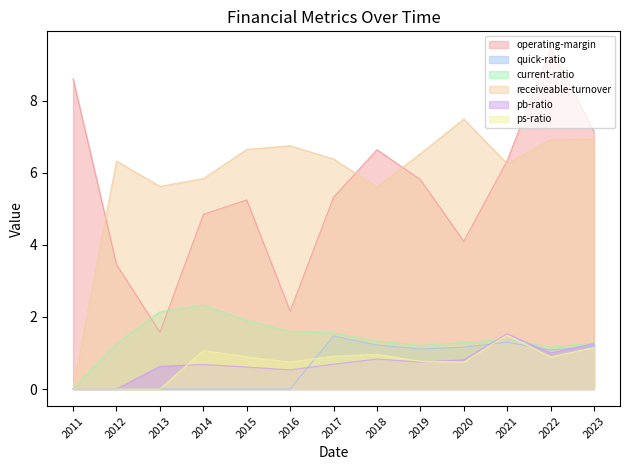

Which label corresponds to the largest value in the chart?

2022